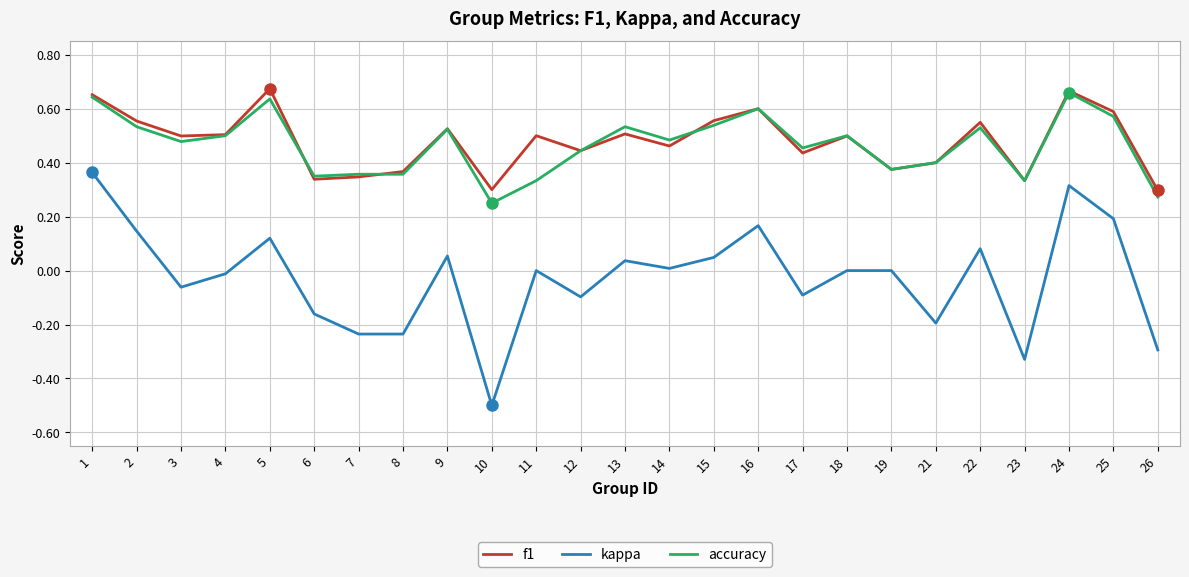

Which series has the widest spread of values?

kappa